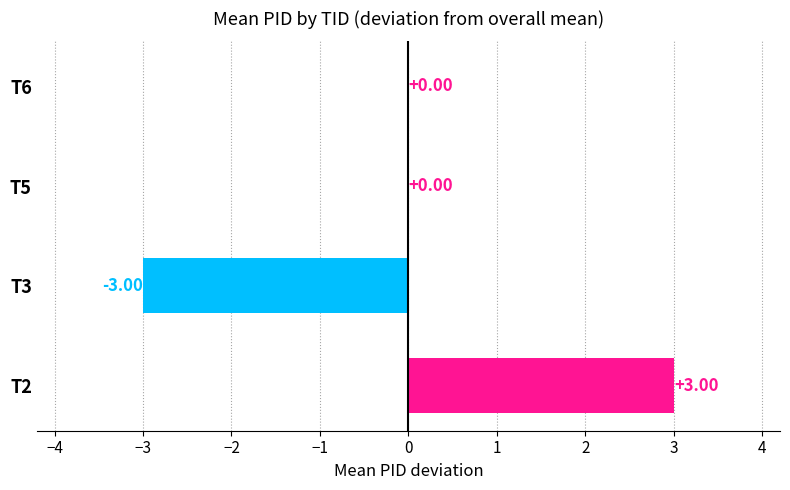

What is the sum of the values at T2 and T6?

3